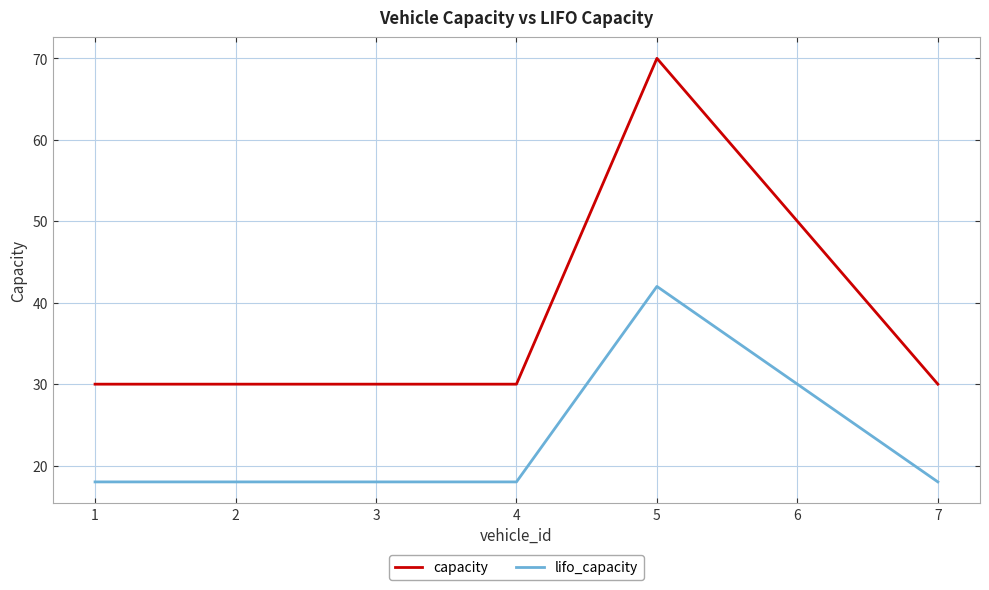

What is the difference between the highest and lowest values at 4?

12